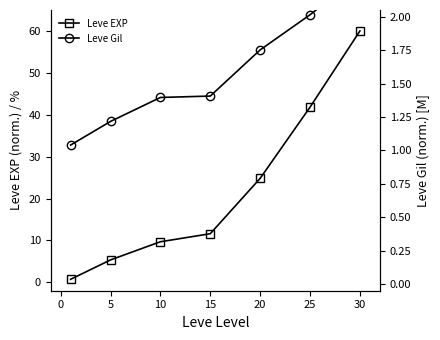

What is the highest value of the Leve EXP series?

60.0